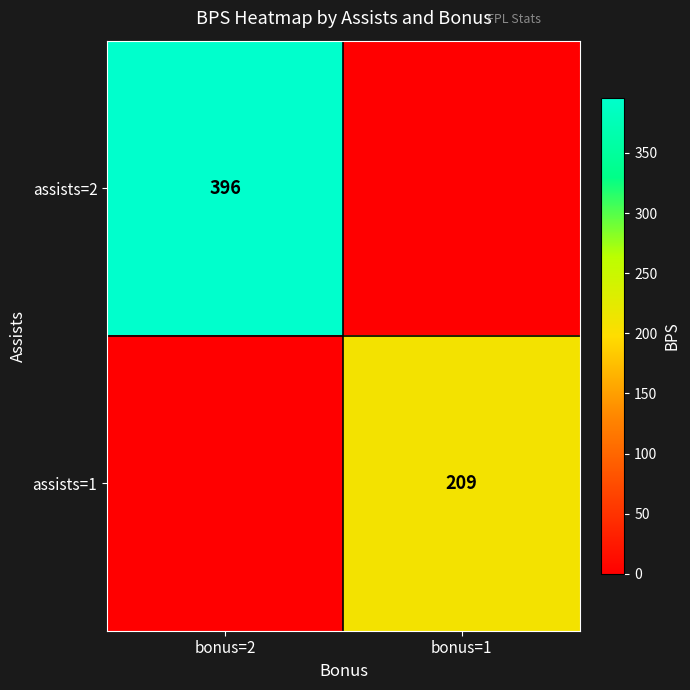

True or false: assists=2 has a value of 396 at bonus=2.

True